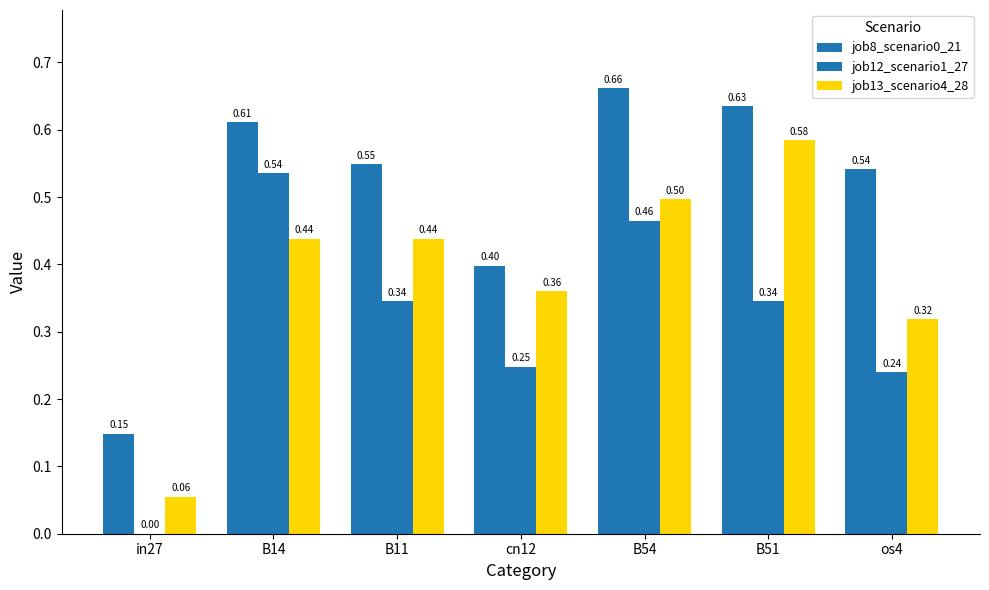

Which series changed the most between in27 and B14?

job12_scenario1_27